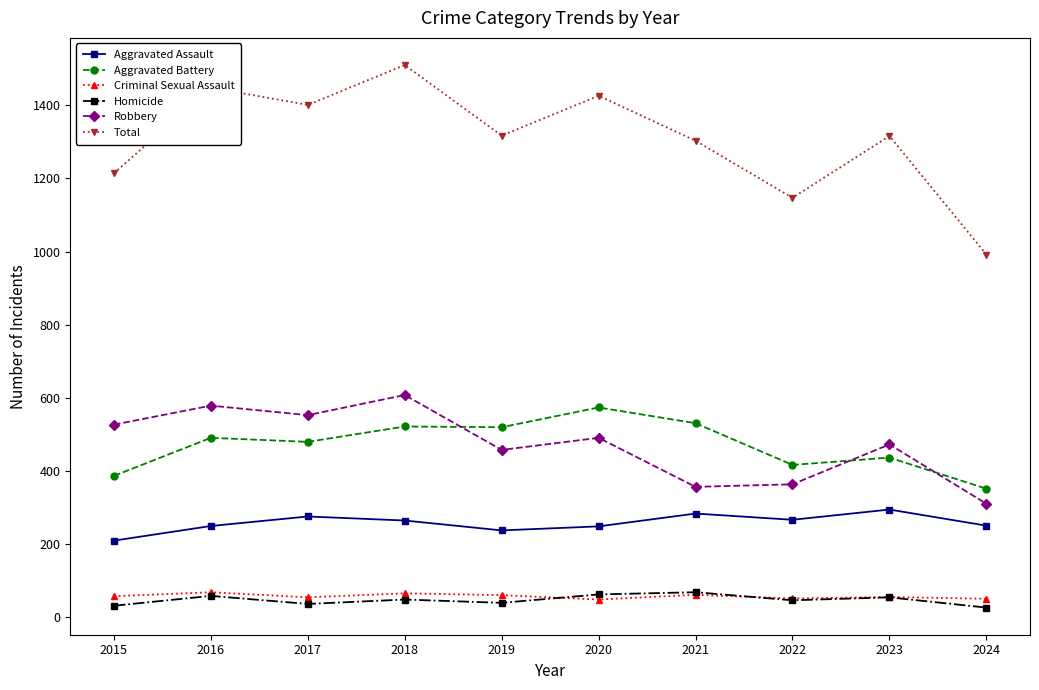

At which category is the sum across all series the highest?

2018